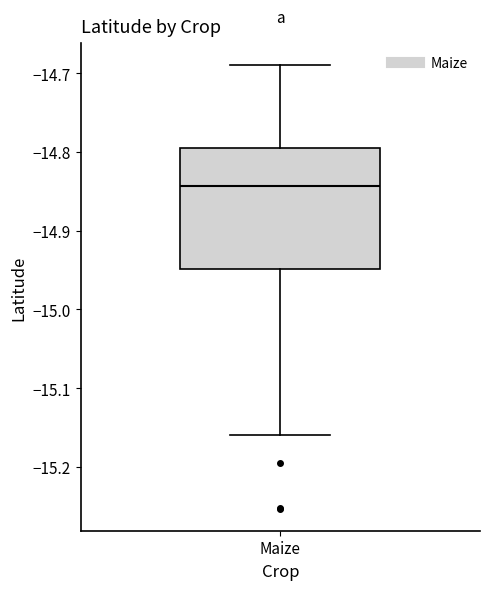

Read this box plot against the y-axis: the position of the median line, the range covered by the box, and the ends of both whiskers. The values are not printed on the chart, so give them approximately, as read against the axis.

median -14.84, box -14.95 to -14.79, whiskers -15.16 to -14.69